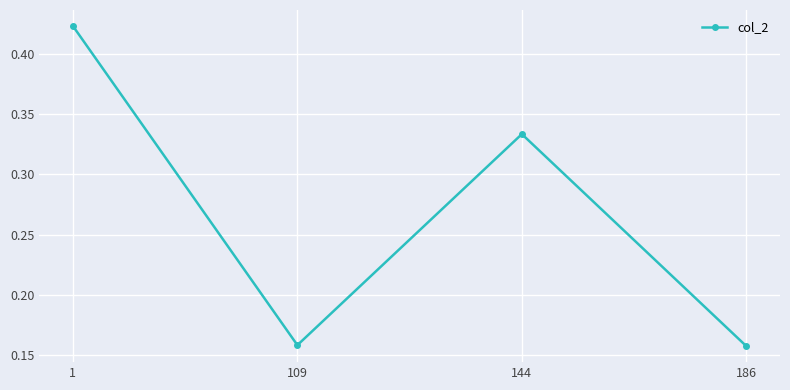

The value at 144 is 0.2. True or false?

False